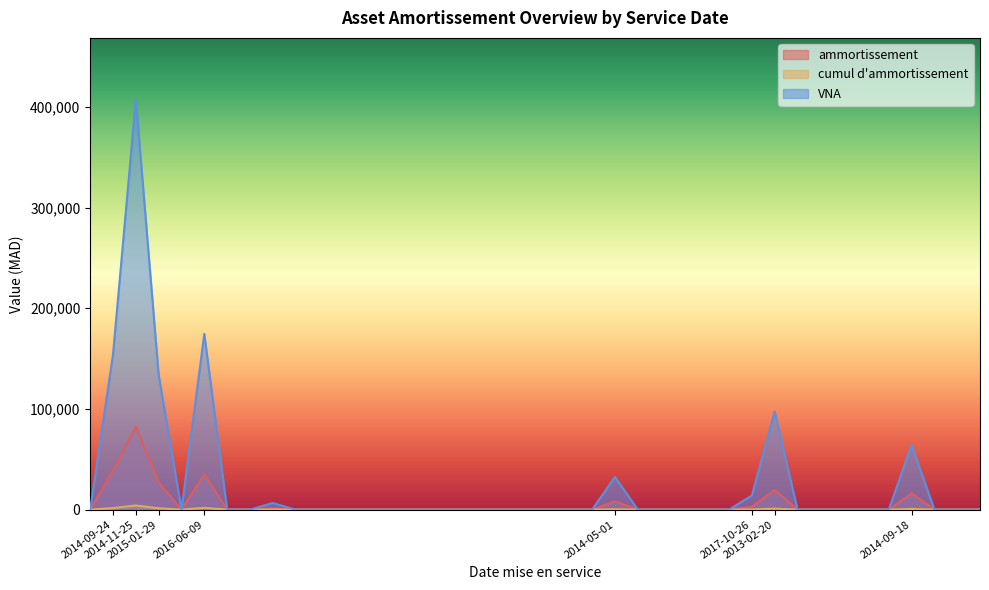

What are all the series names shown in the legend?

ammortissement, cumul d'ammortissement, VNA